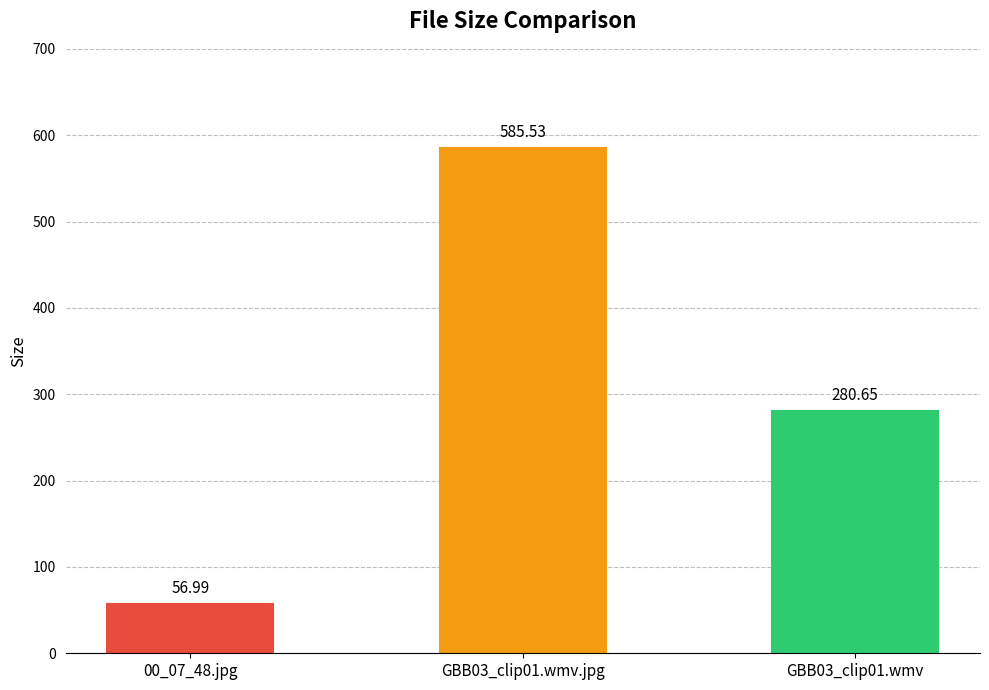

Are the bars horizontal?

No